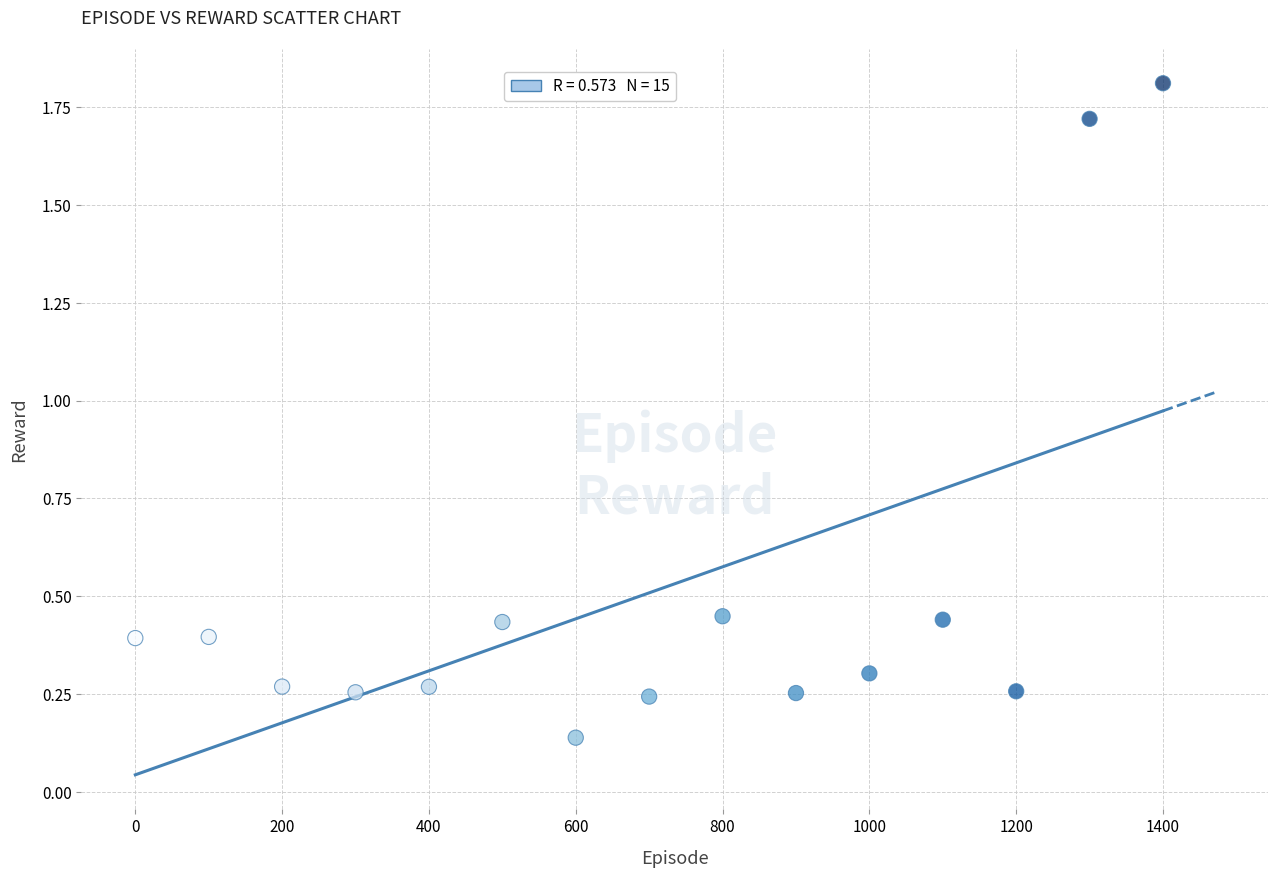

What is the range of X values (max minus min)?

1400.0